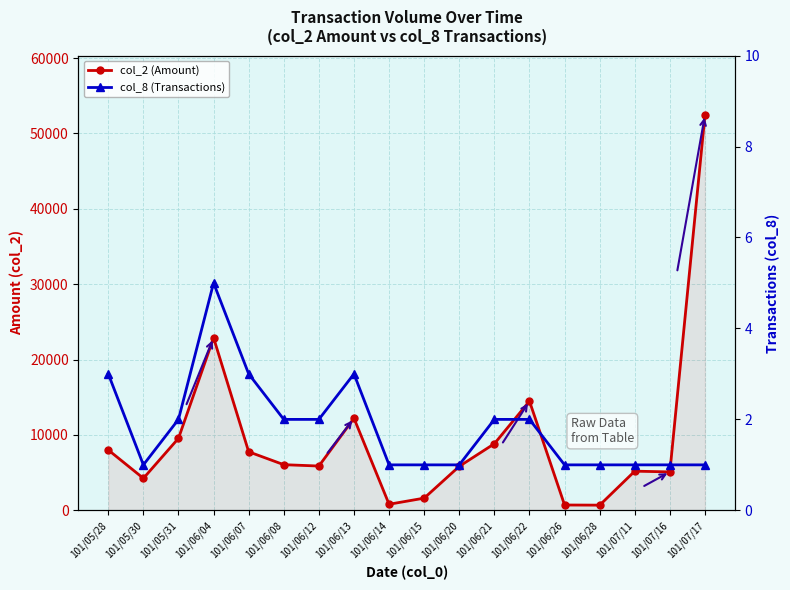

Which category has the highest value in the col_2 (Amount) series?

101/07/17